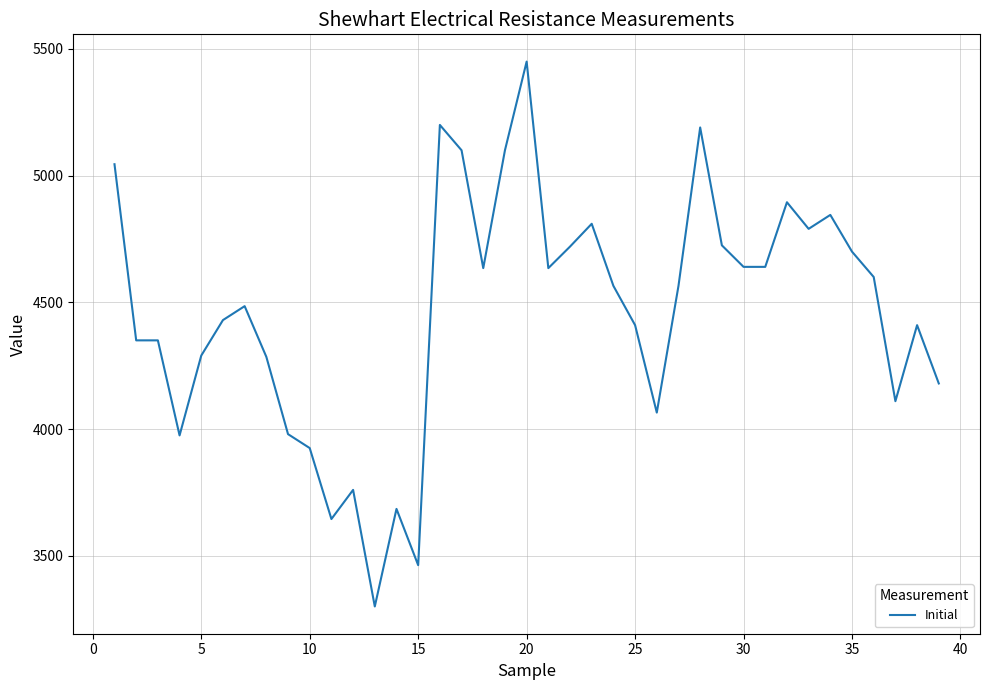

What is the difference between the maximum and minimum values?

2150